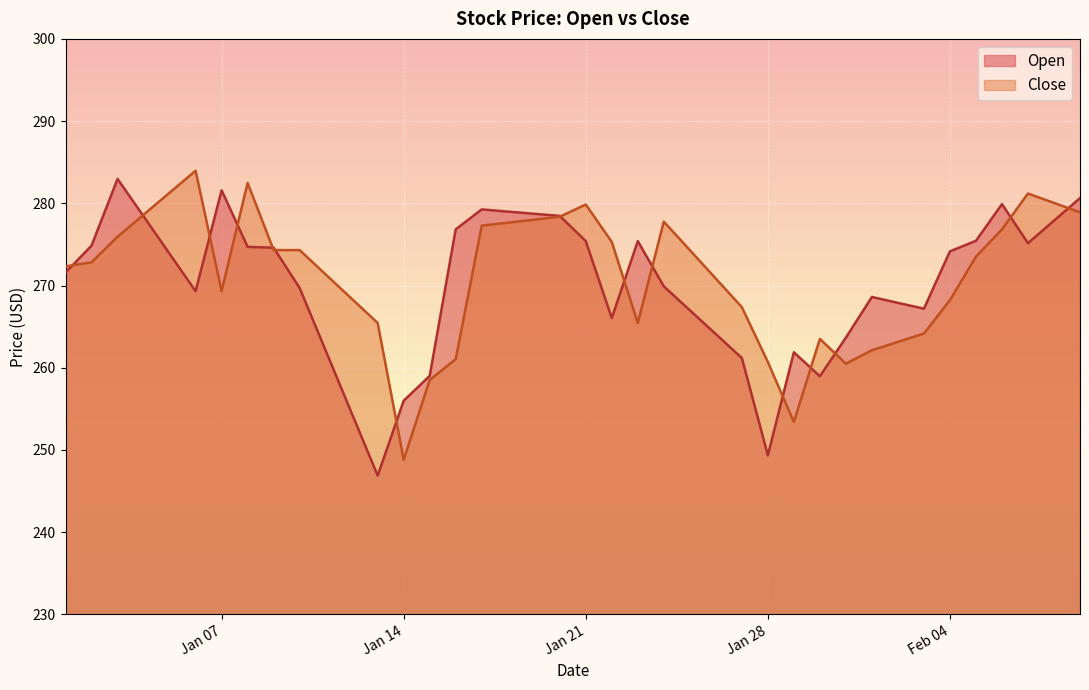

What is the smallest value displayed?

246.9